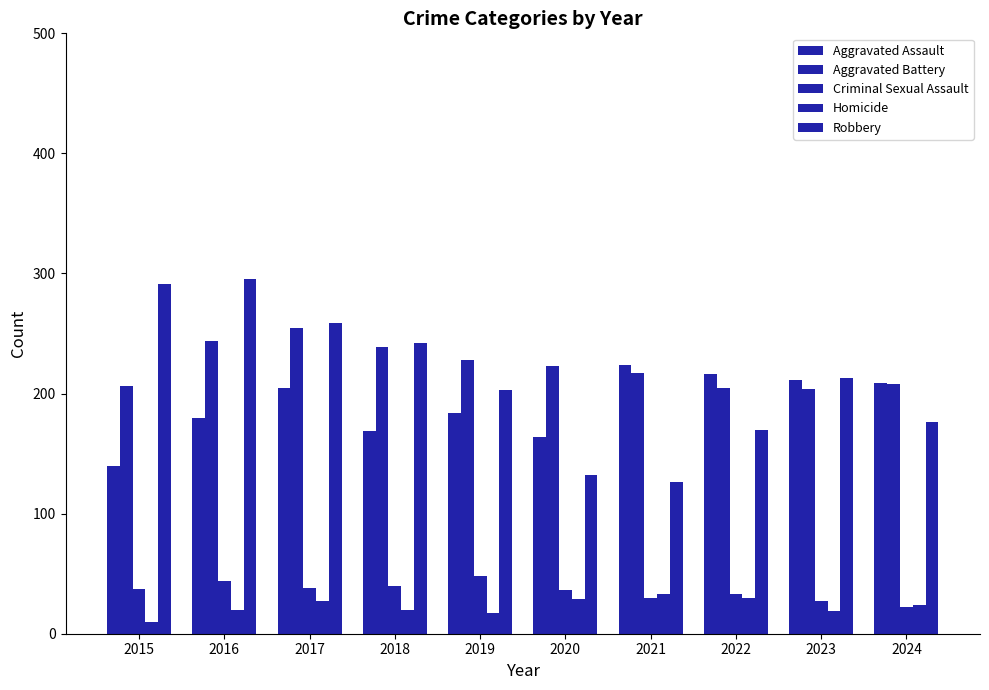

Which series changed the most between 2017 and 2021?

Robbery